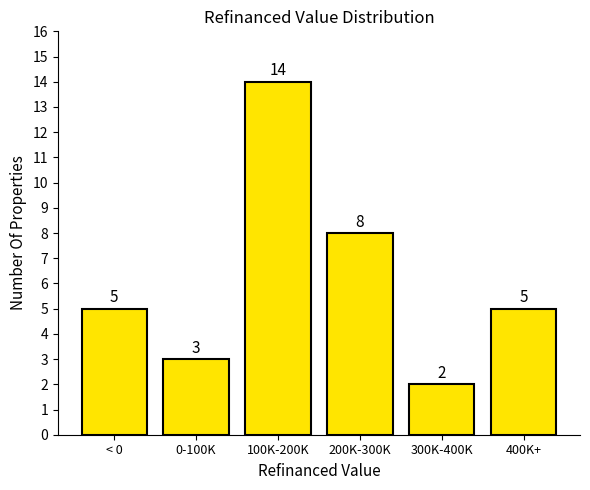

Reading right to left, transcribe all the data shown in this chart.

5	2	8	14	3	5